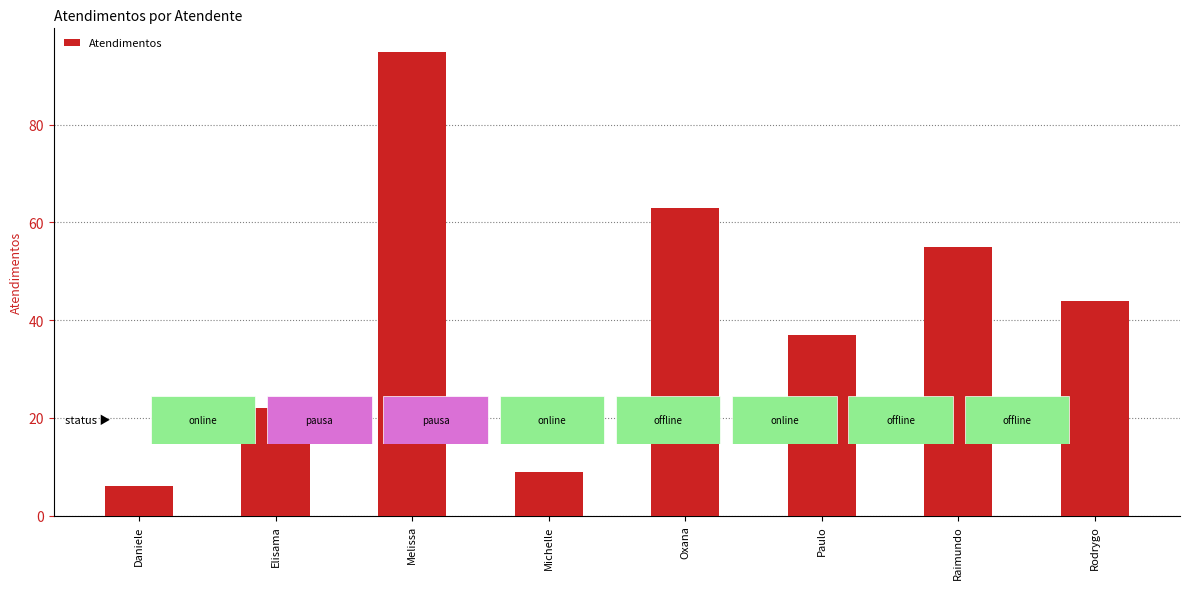

What position from the left is Michelle?

4